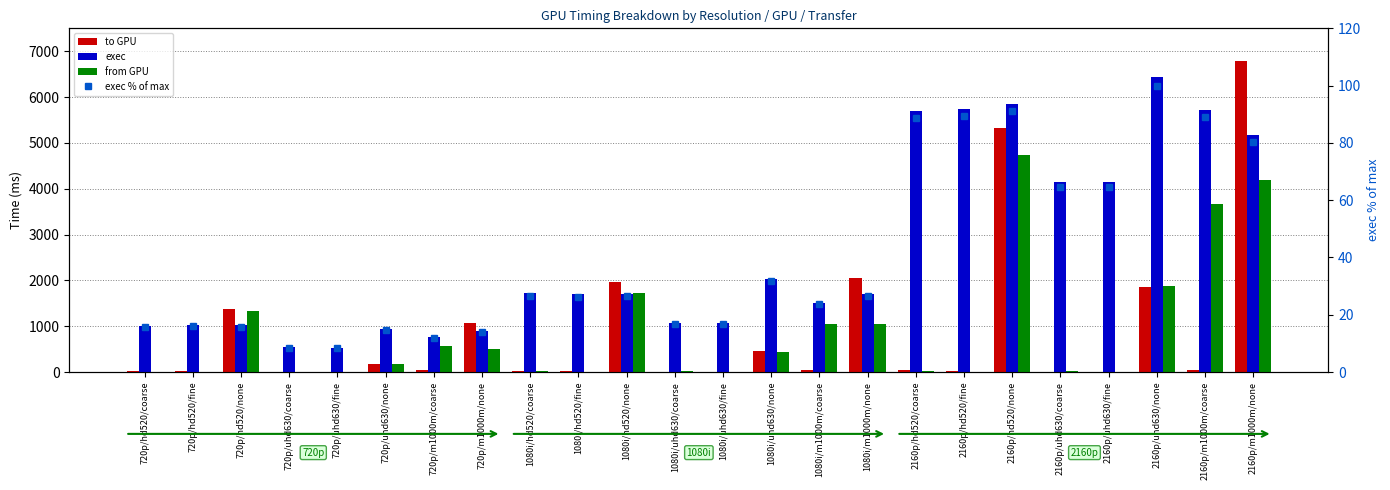

Reading left to right, transcribe all the data shown in this chart.

to GPU: 720p/hd520/coarse=15.9	720p/hd520/fine=16.2	720p/hd520/none=1384.6	720p/uhd630/coarse=7.0	720p/uhd630/fine=3.9	720p/uhd630/none=185.4	720p/m1000m/coarse=44.3	720p/m1000m/none=1061.1	1080i/hd520/coarse=22.8	1080i/hd520/fine=19.3	1080i/hd520/none=1960.2	1080i/uhd630/coarse=8.1	1080i/uhd630/fine=6.4	1080i/uhd630/none=453.2	1080i/m1000m/coarse=39.9	1080i/m1000m/none=2044.4	2160p/hd520/coarse=33.9	2160p/hd520/fine=26.1	2160p/hd520/none=5325.6	2160p/uhd630/coarse=8.7	2160p/uhd630/fine=6.6	2160p/uhd630/none=1862.3	2160p/m1000m/coarse=51.0	2160p/m1000m/none=6790.7
exec: 720p/hd520/coarse=1005.5	720p/hd520/fine=1025.8	720p/hd520/none=1021.6	720p/uhd630/coarse=541.0	720p/uhd630/fine=529.5	720p/uhd630/none=944.8	720p/m1000m/coarse=768.0	720p/m1000m/none=896.9	1080i/hd520/coarse=1717.3	1080i/hd520/fine=1694.8	1080i/hd520/none=1702.2	1080i/uhd630/coarse=1068.4	1080i/uhd630/fine=1076.8	1080i/uhd630/none=2035.8	1080i/m1000m/coarse=1515.8	1080i/m1000m/none=1696.9	2160p/hd520/coarse=5706.1	2160p/hd520/fine=5740.2	2160p/hd520/none=5850.5	2160p/uhd630/coarse=4154.8	2160p/uhd630/fine=4156.3	2160p/uhd630/none=6428.0	2160p/m1000m/coarse=5717.4	2160p/m1000m/none=5161.6
from GPU: 720p/hd520/coarse=8.9	720p/hd520/fine=0.0	720p/hd520/none=1324.2	720p/uhd630/coarse=3.0	720p/uhd630/fine=0.0	720p/uhd630/none=164.9	720p/m1000m/coarse=575.2	720p/m1000m/none=507.7	1080i/hd520/coarse=13.6	1080i/hd520/fine=0.1	1080i/hd520/none=1731.7	1080i/uhd630/coarse=13.9	1080i/uhd630/fine=0.0	1080i/uhd630/none=438.5	1080i/m1000m/coarse=1047.9	1080i/m1000m/none=1040.5	2160p/hd520/coarse=21.5	2160p/hd520/fine=0.1	2160p/hd520/none=4729.8	2160p/uhd630/coarse=15.6	2160p/uhd630/fine=0.0	2160p/uhd630/none=1873.9	2160p/m1000m/coarse=3677.4	2160p/m1000m/none=4200.7
exec % of max: 720p/hd520/coarse=15.6	720p/hd520/fine=16.0	720p/hd520/none=15.9	720p/uhd630/coarse=8.4	720p/uhd630/fine=8.2	720p/uhd630/none=14.7	720p/m1000m/coarse=11.9	720p/m1000m/none=14.0	1080i/hd520/coarse=26.7	1080i/hd520/fine=26.4	1080i/hd520/none=26.5	1080i/uhd630/coarse=16.6	1080i/uhd630/fine=16.8	1080i/uhd630/none=31.7	1080i/m1000m/coarse=23.6	1080i/m1000m/none=26.4	2160p/hd520/coarse=88.8	2160p/hd520/fine=89.3	2160p/hd520/none=91.0	2160p/uhd630/coarse=64.6	2160p/uhd630/fine=64.7	2160p/uhd630/none=100.0	2160p/m1000m/coarse=88.9	2160p/m1000m/none=80.3